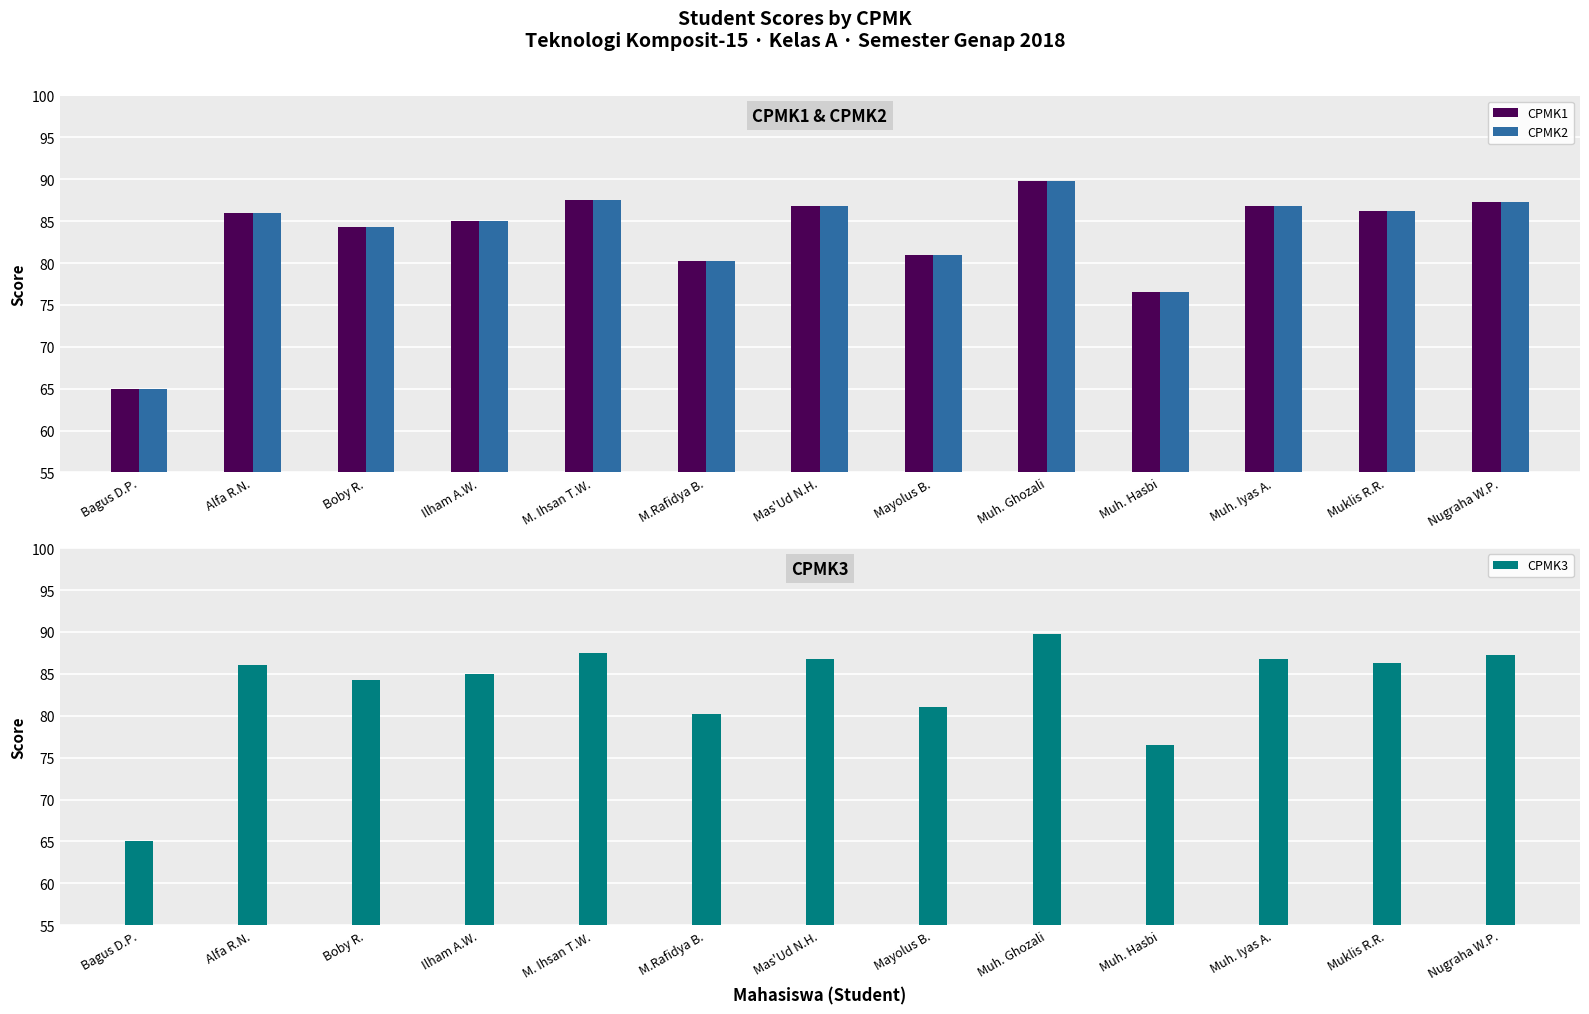

What is the smallest value displayed?

65.0